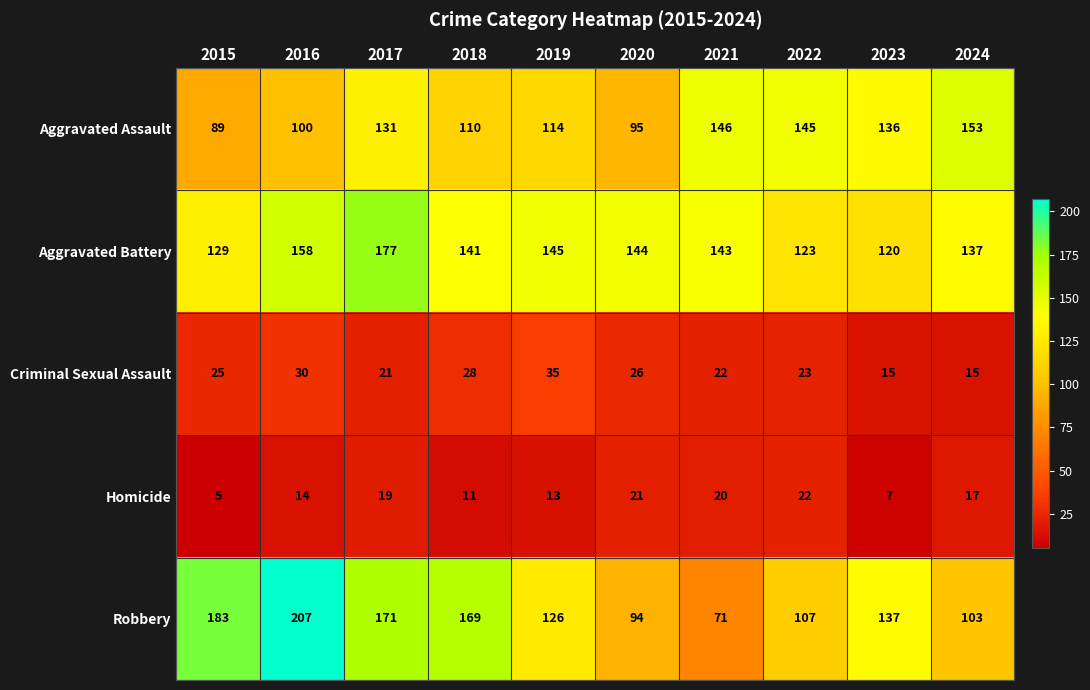

What is the spread (max minus min) of values at 2018?

158